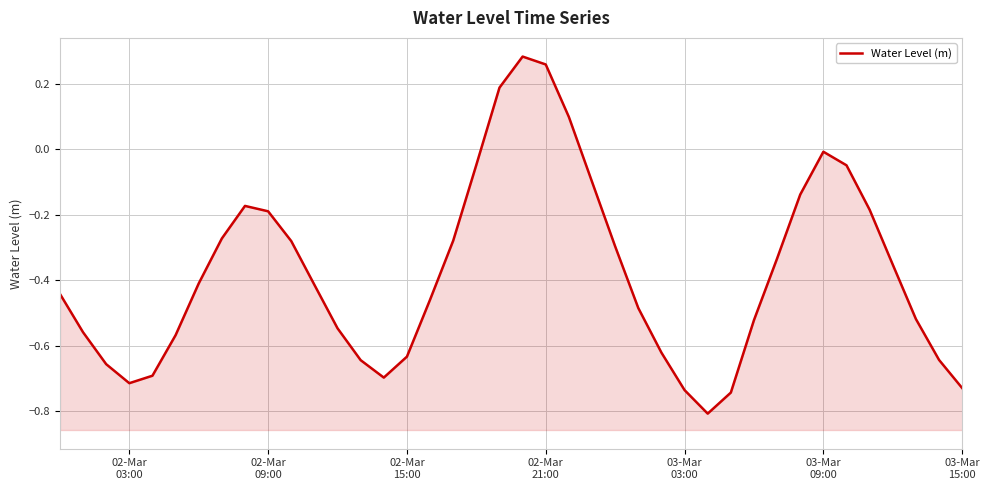

What position from the left is 02-Mar
15:00?

3